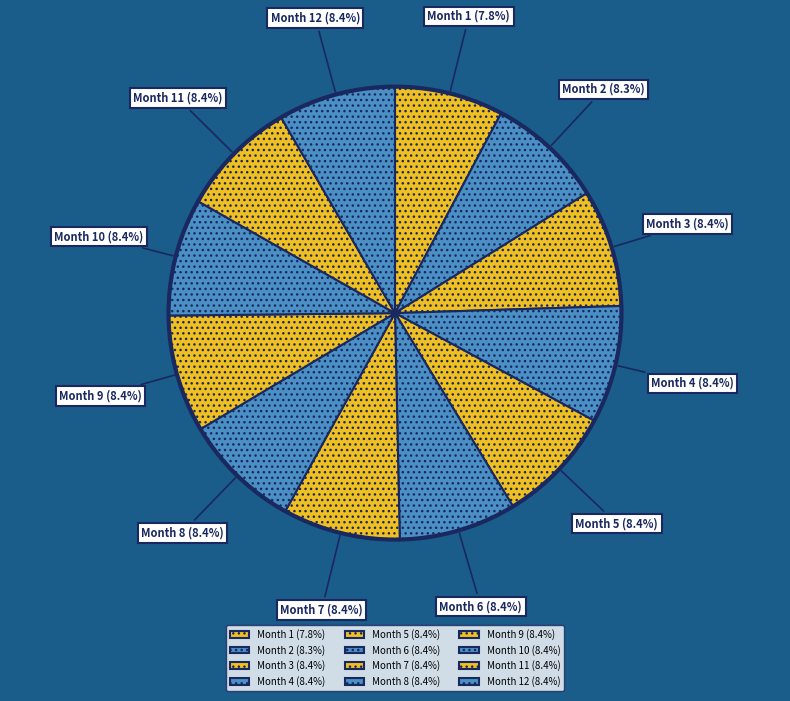

How many slices are in this pie chart?

12